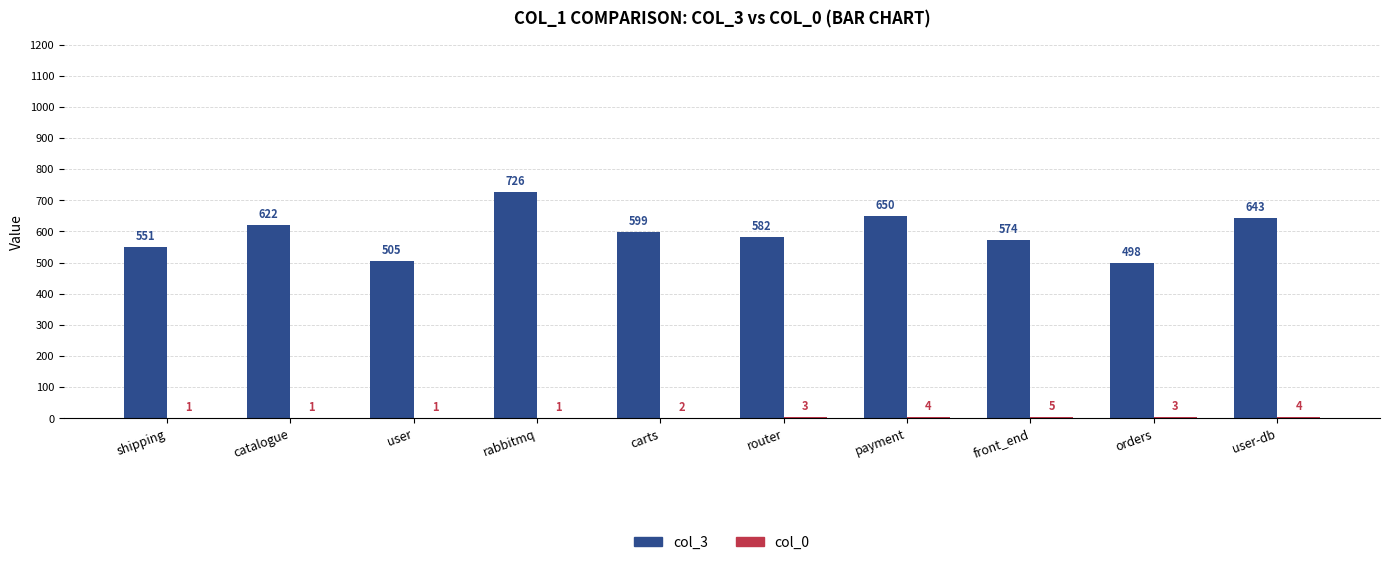

Between payment and user-db, which series saw the biggest shift?

col_3